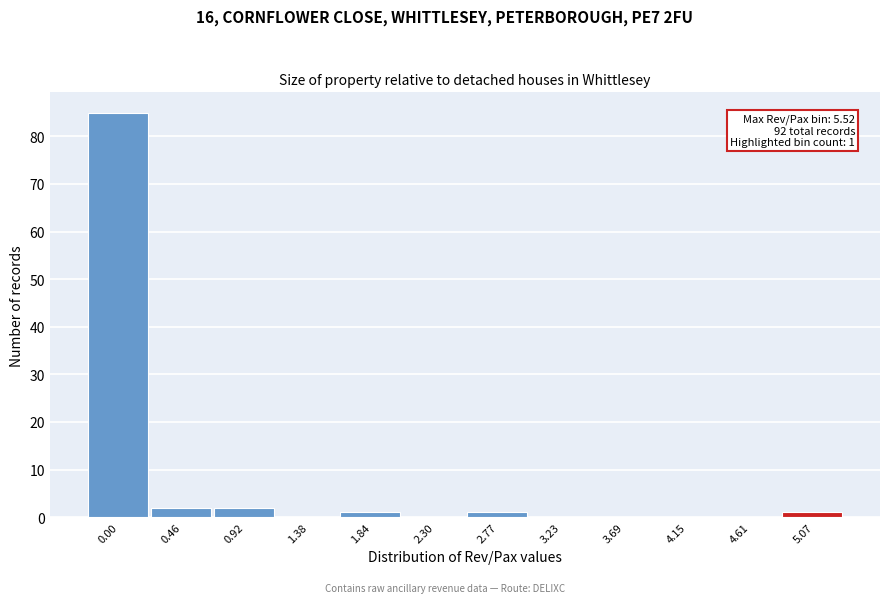

Reading right to left, extract all data points from this chart.

5.07=1	4.61=0	4.15=0	3.69=0	3.23=0	2.77=1	2.30=0	1.84=1	1.38=0	0.92=2	0.46=2	0.00=85